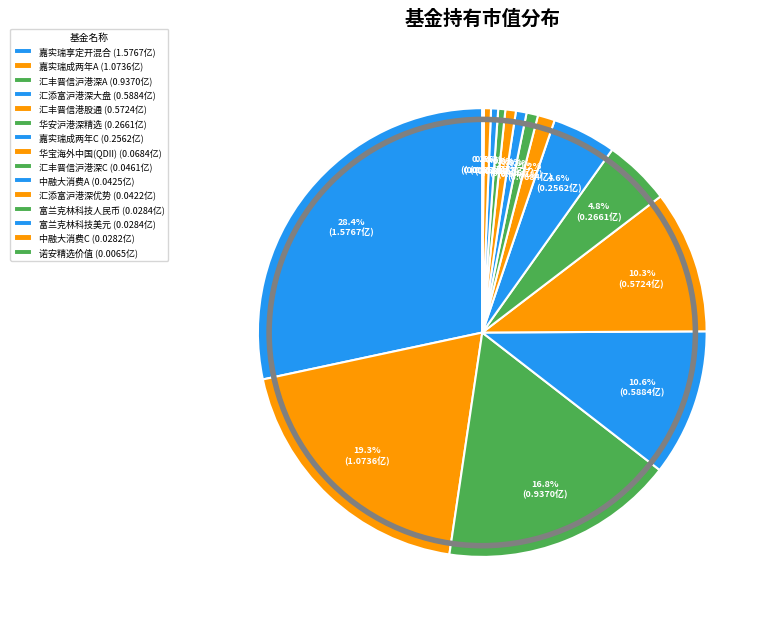

Does any single category account for the majority?

No